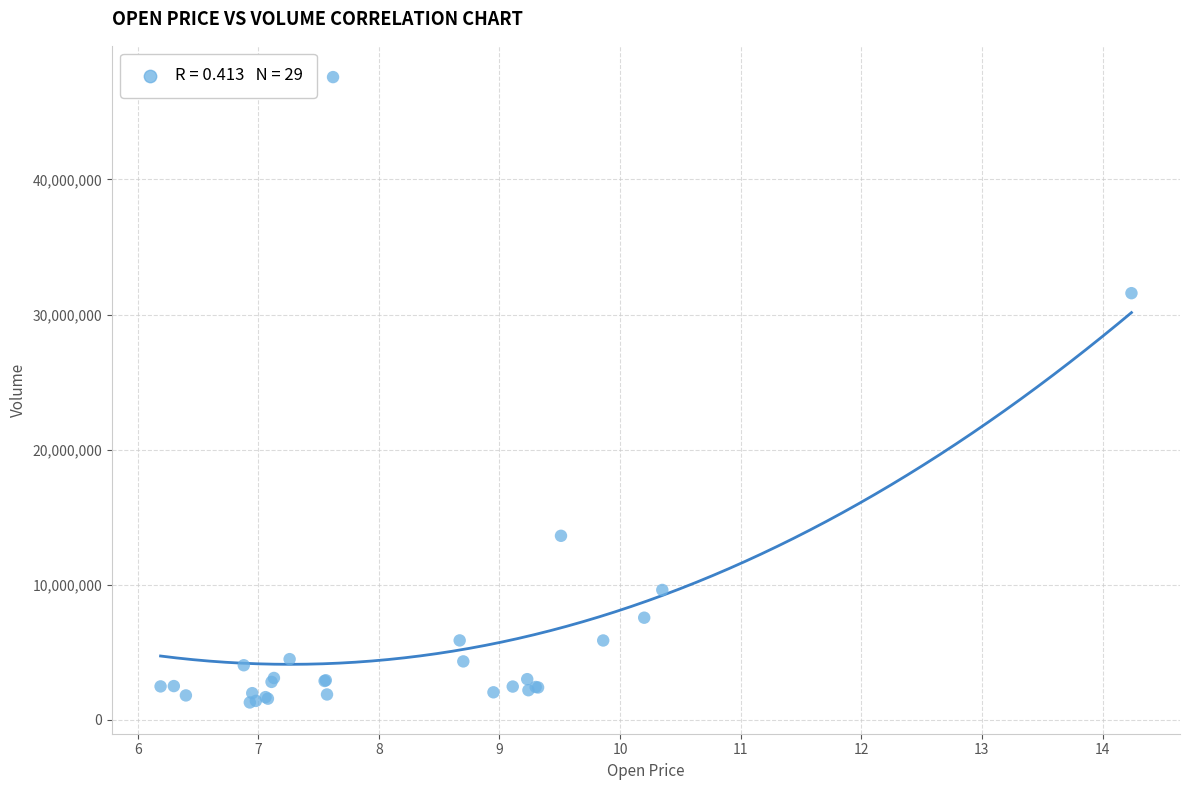

What Y value in the scatter plot is closest to 24436050?

31586100